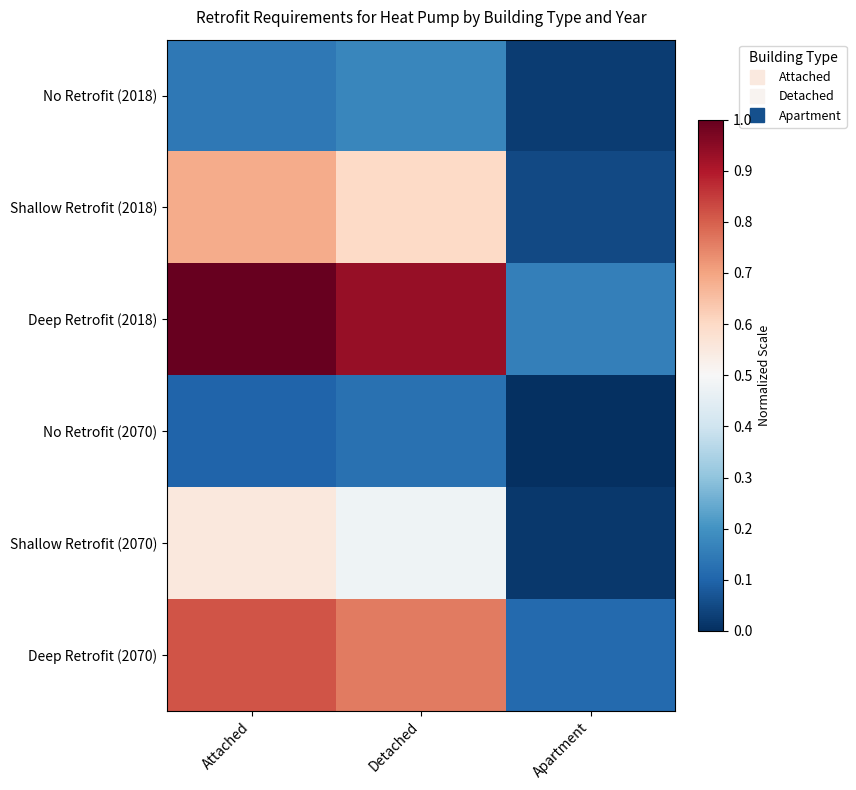

How many categories are shown in the chart?

3